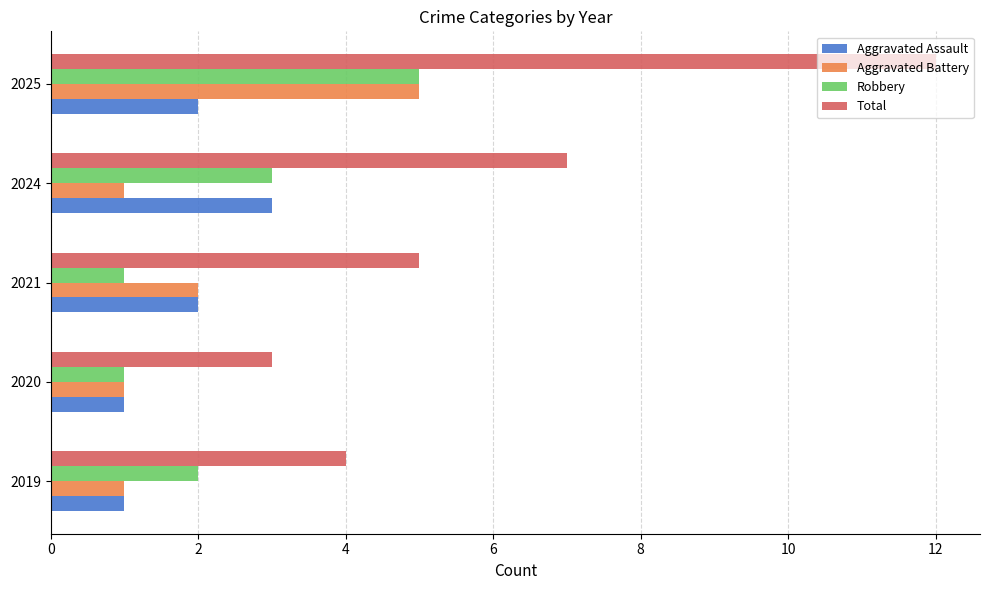

How many values in the Robbery series are below 2?

2